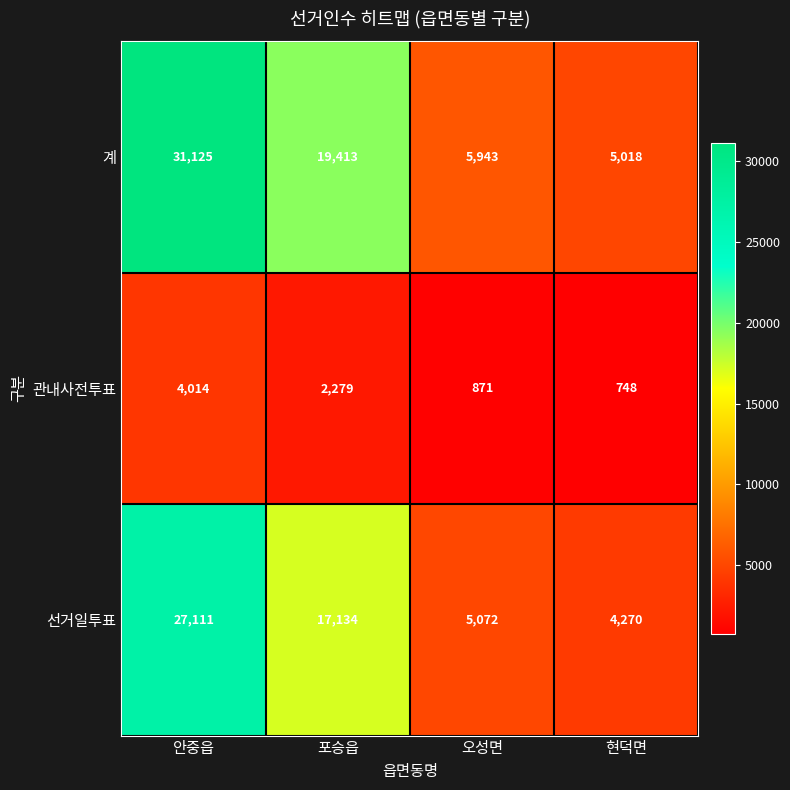

How many data points in 관내사전투표 are less than 2279?

2